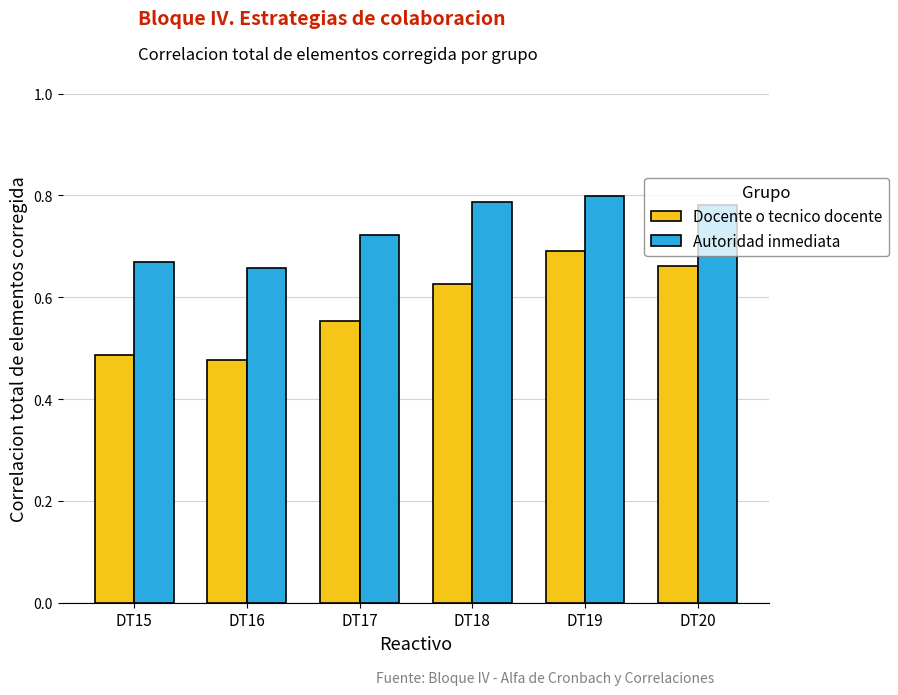

At DT15, list the series in order from smallest to largest.

Docente o tecnico docente, Autoridad inmediata